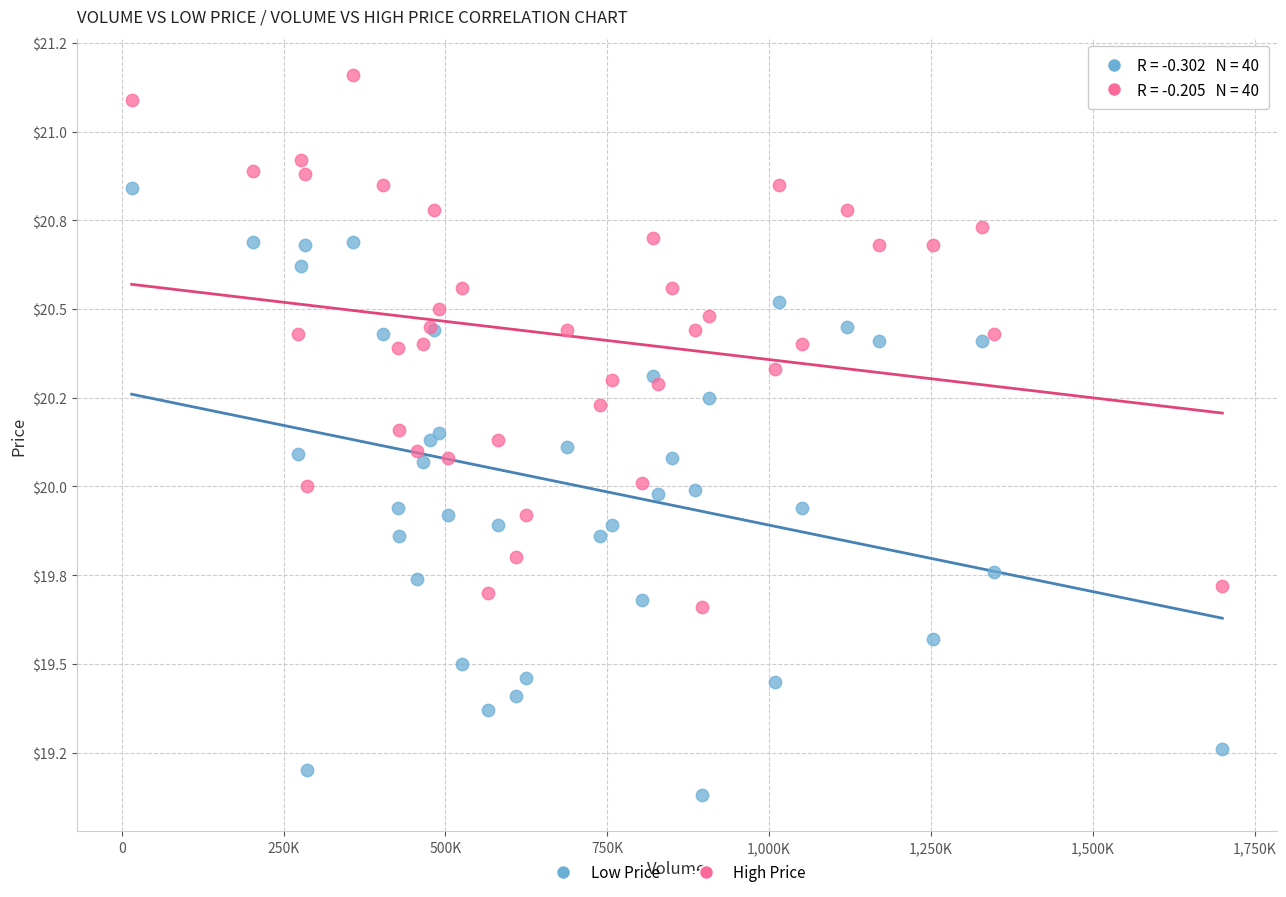

What are all the series names shown in the legend?

Low Price, High Price